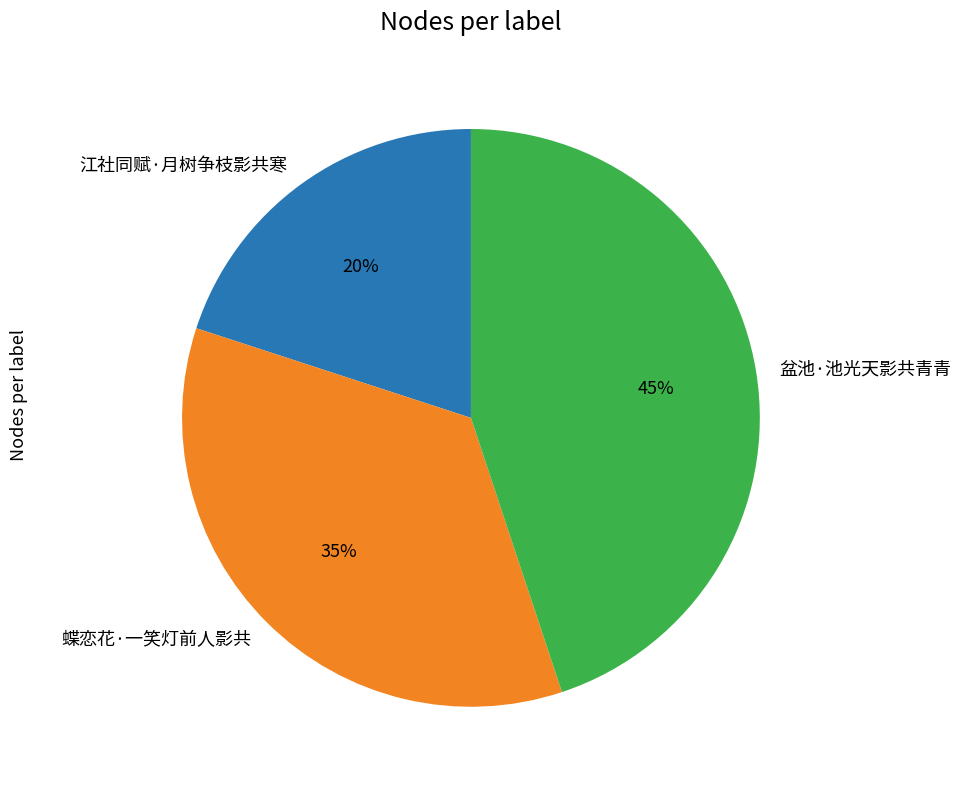

Is there a majority slice in this chart?

No